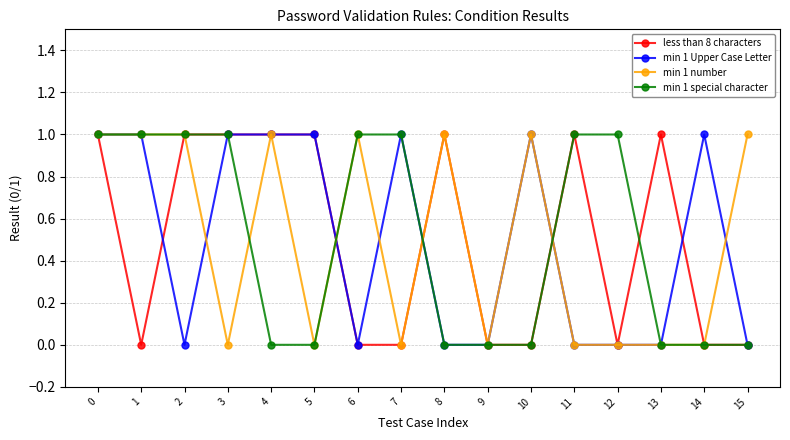

Reading left to right, transcribe all the data shown in this chart.

less than 8 characters: 1	0	1	1	1	1	0	0	1	0	0	1	0	1	0	0
min 1 Upper Case Letter: 1	1	0	1	1	1	0	1	0	0	1	0	0	0	1	0
min 1 number: 1	1	1	0	1	0	1	0	1	0	1	0	0	0	0	1
min 1 special character: 1	1	1	1	0	0	1	1	0	0	0	1	1	0	0	0